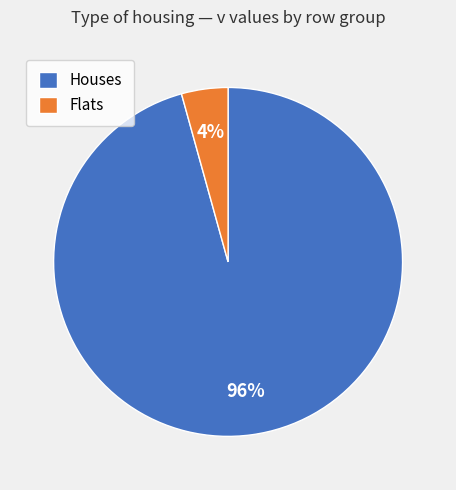

Count the number of slices in the pie.

2